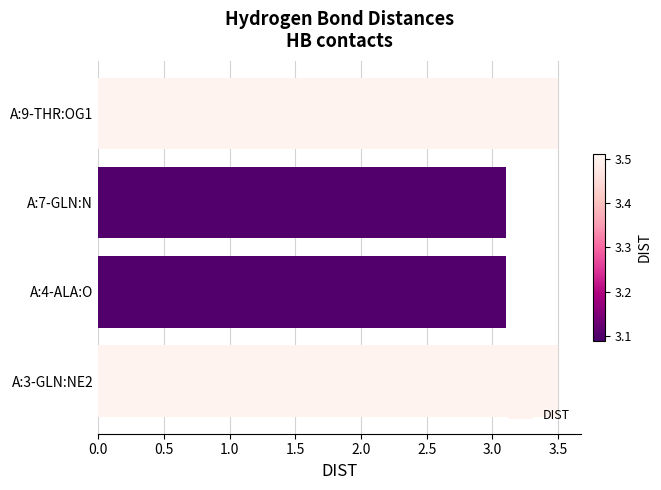

Reading bottom to top, list all the values displayed in this chart.

A:3-GLN:NE2=3.5	A:4-ALA:O=3.1	A:7-GLN:N=3.1	A:9-THR:OG1=3.5